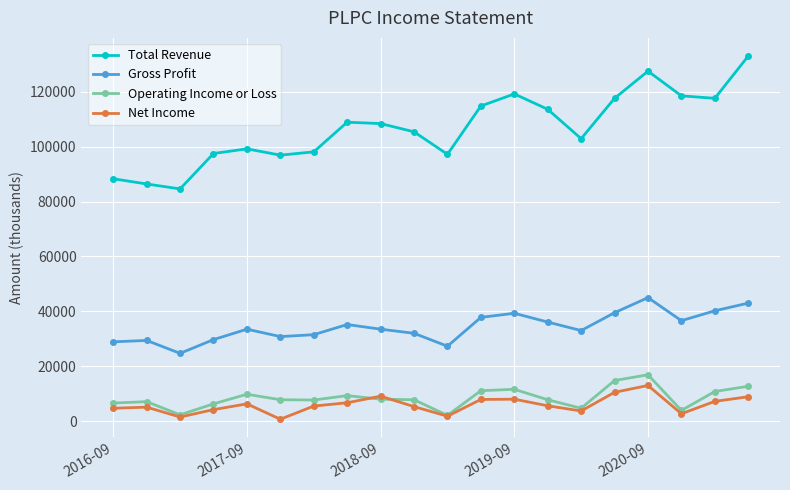

True or false: Operating Income or Loss has more than 1 points higher than both neighbors.

True